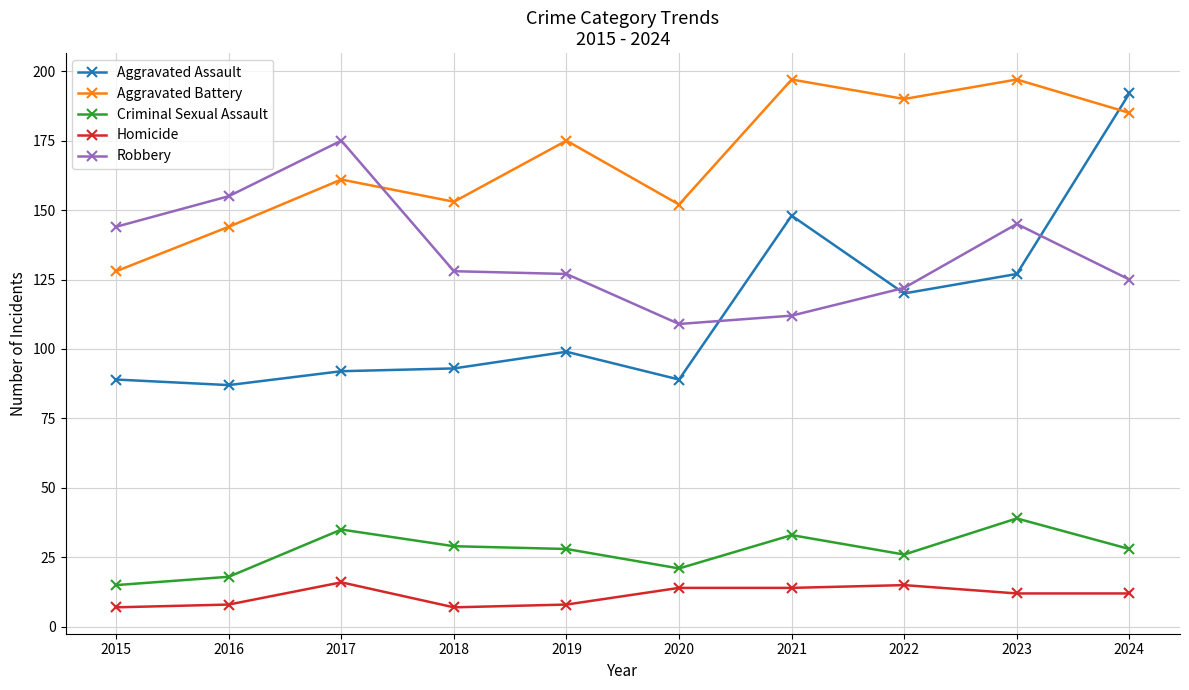

Which series changed the most between 2017 and 2018?

Robbery